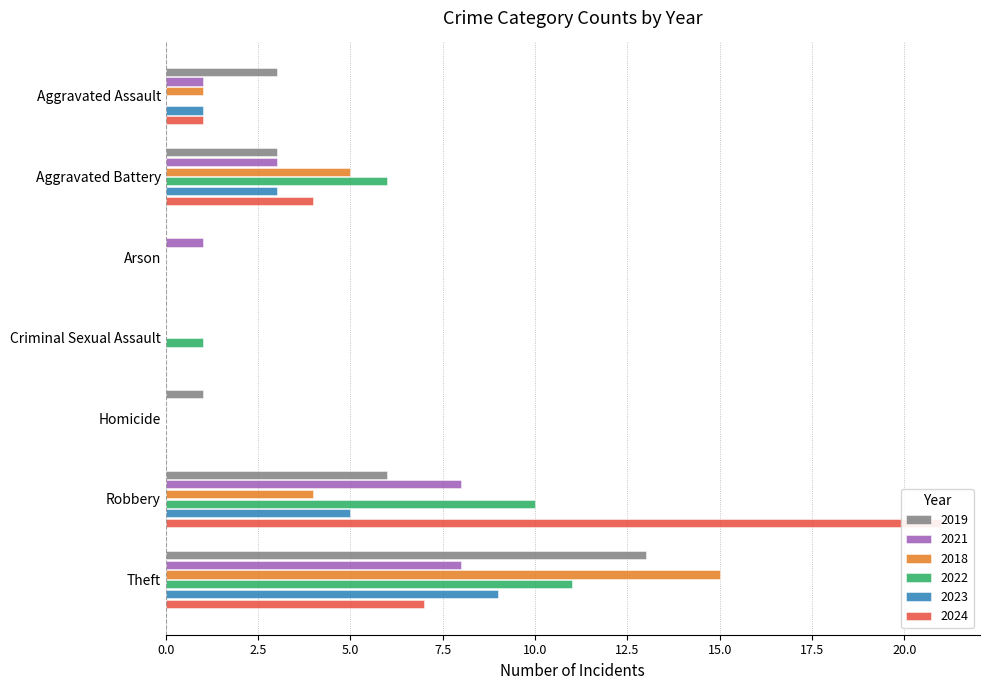

How many values in the 2021 series exceed 1?

3